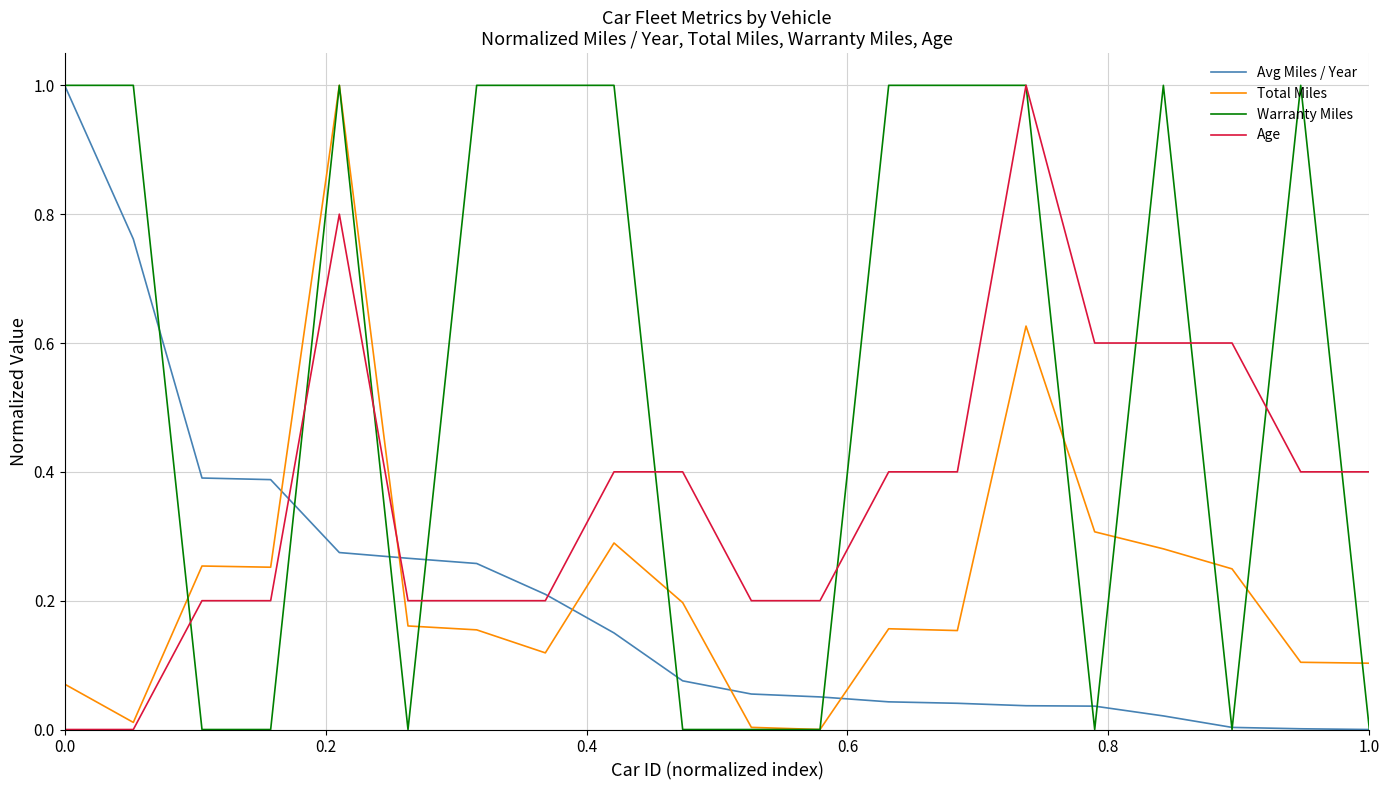

What is the highest value of the Age series?

1.0